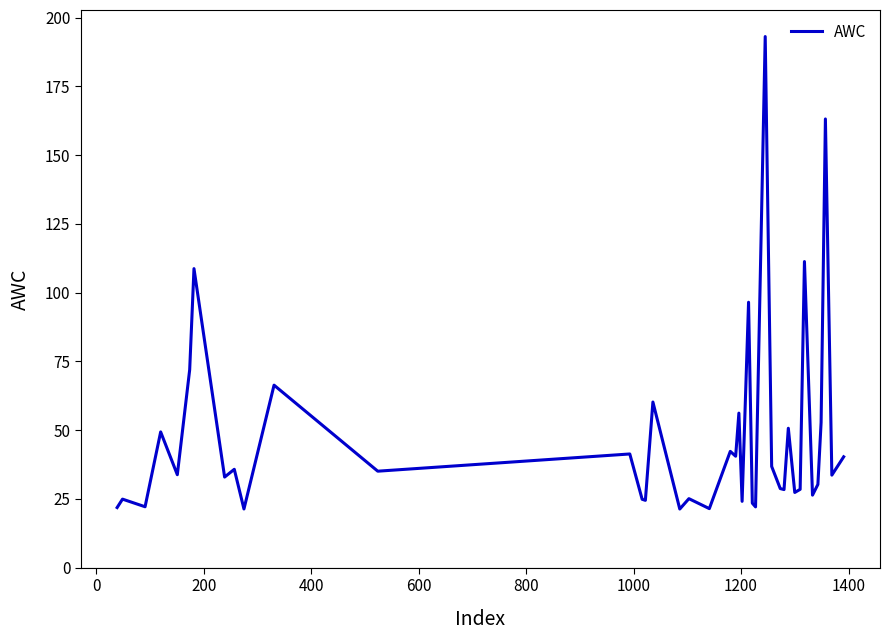

What is the maximum value shown in the chart?

193.1